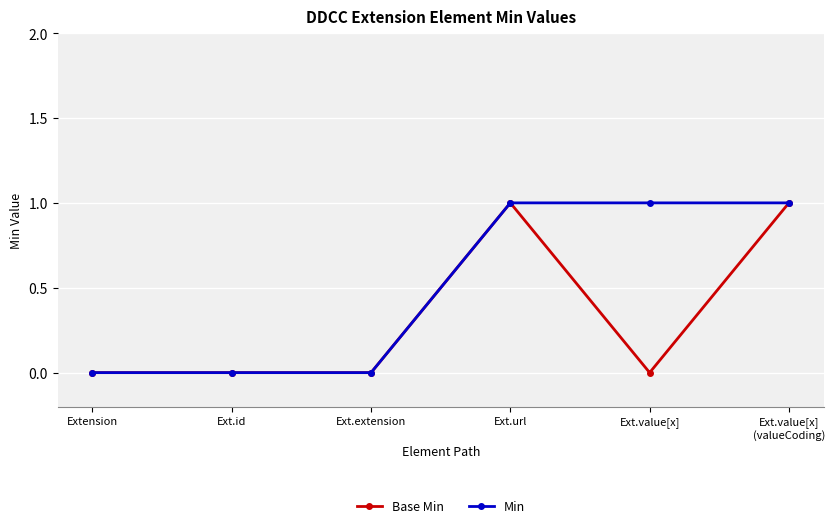

How many series are shown in this chart?

2